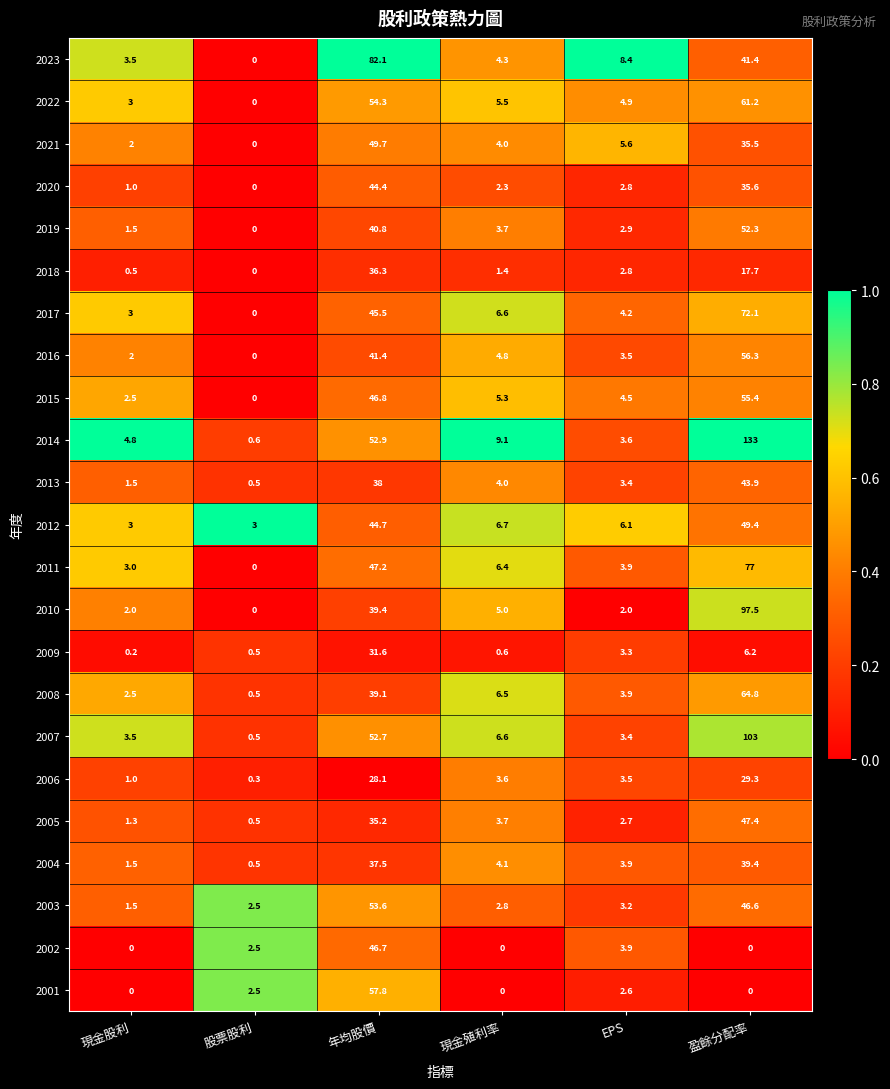

The value of 2022 at 股票股利 is 0.0. True or false?

True